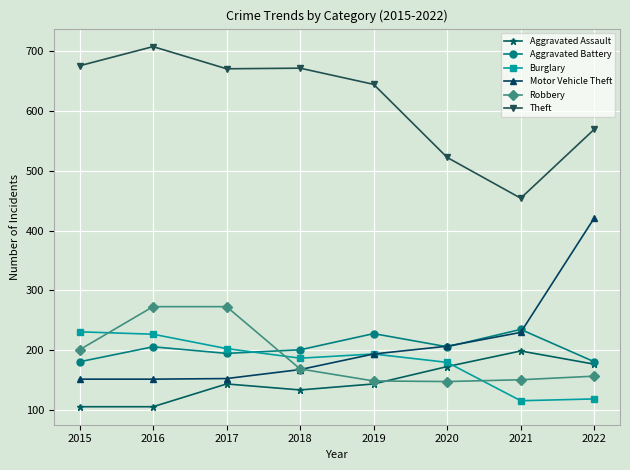

What is the difference between the highest and lowest values at 2016?

601